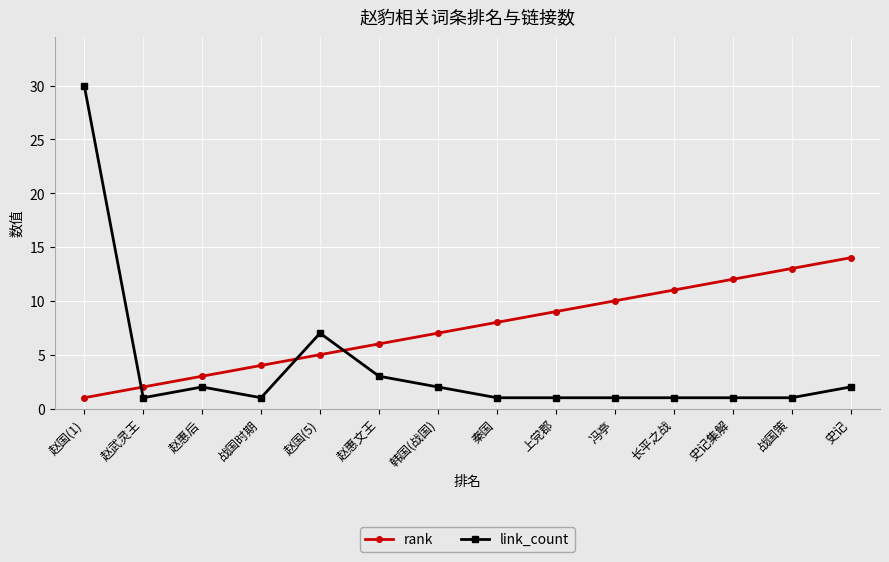

At which category is the sum across all series the highest?

赵国(1)